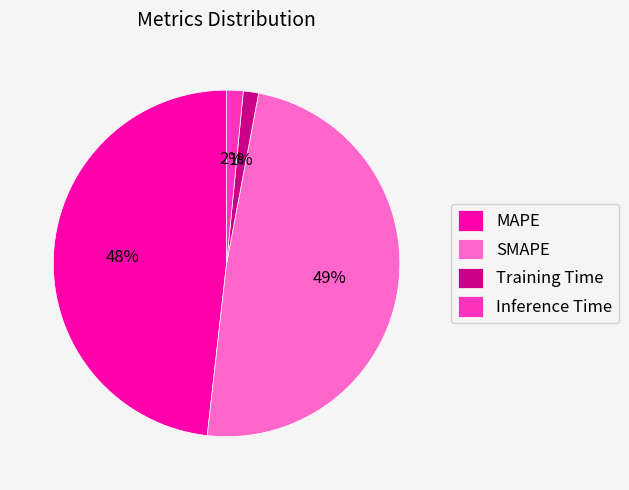

How many segments does this pie chart have?

4